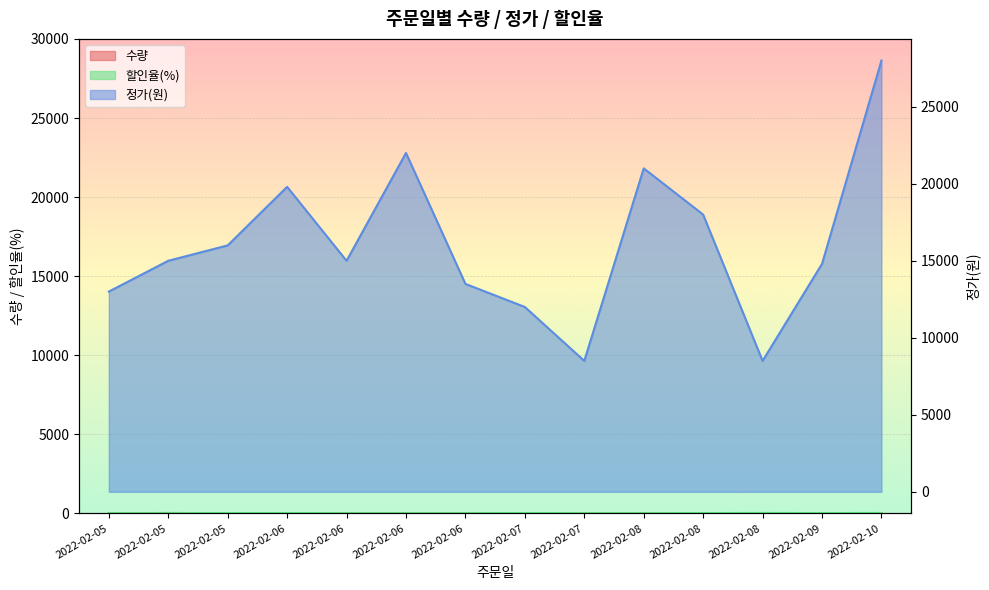

At which category is the sum across all series the highest?

2022-02-10